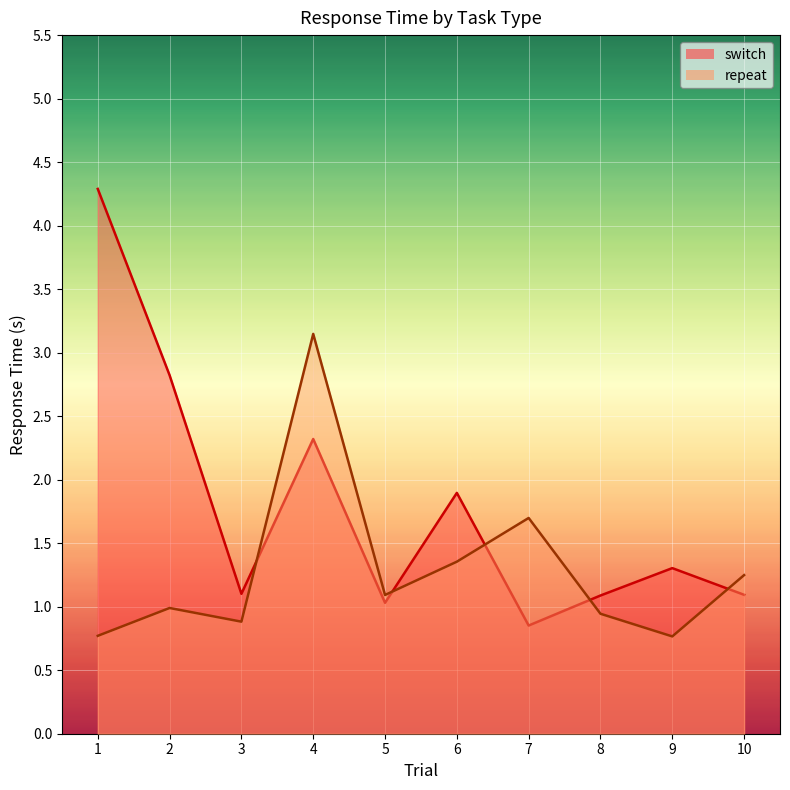

What is the value of the repeat point at the 5th from the left?

1.1